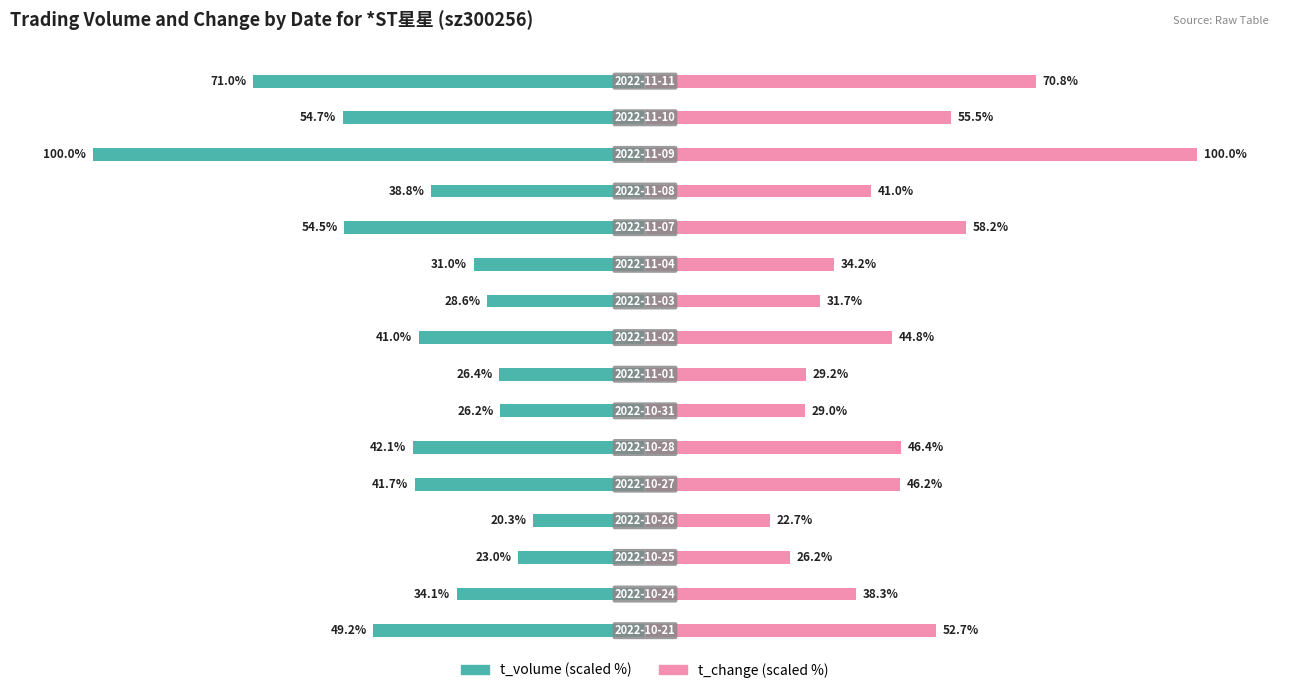

Between 1 and 10, which series saw the biggest shift?

t_change